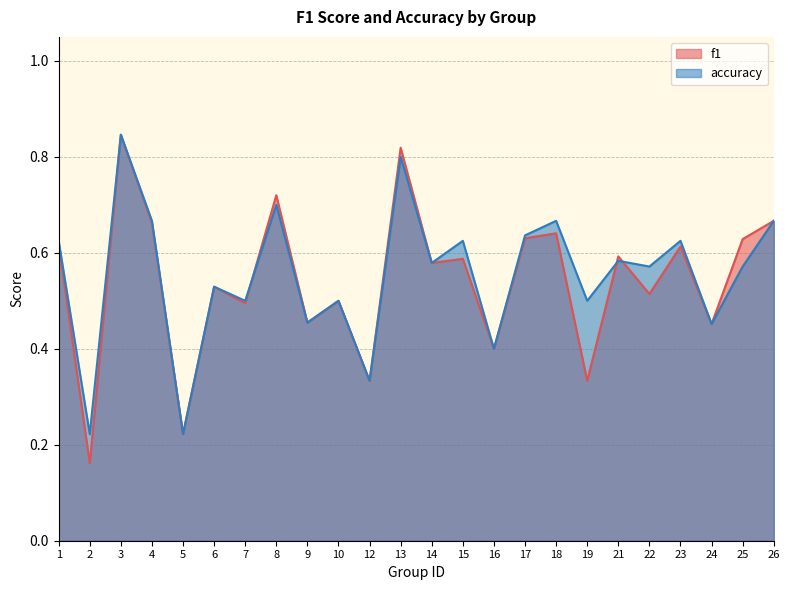

Count the f1 values in the range 0 to 1.

24